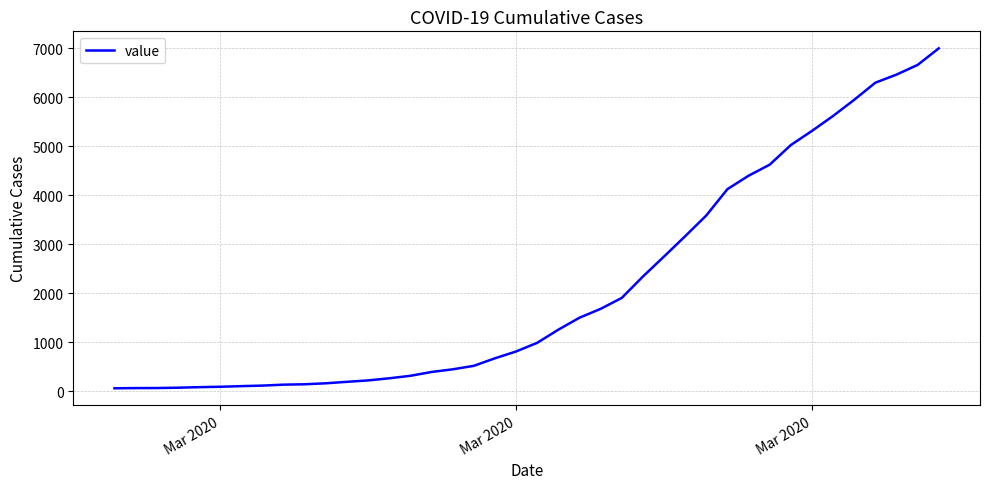

What is the greatest value displayed?

7002